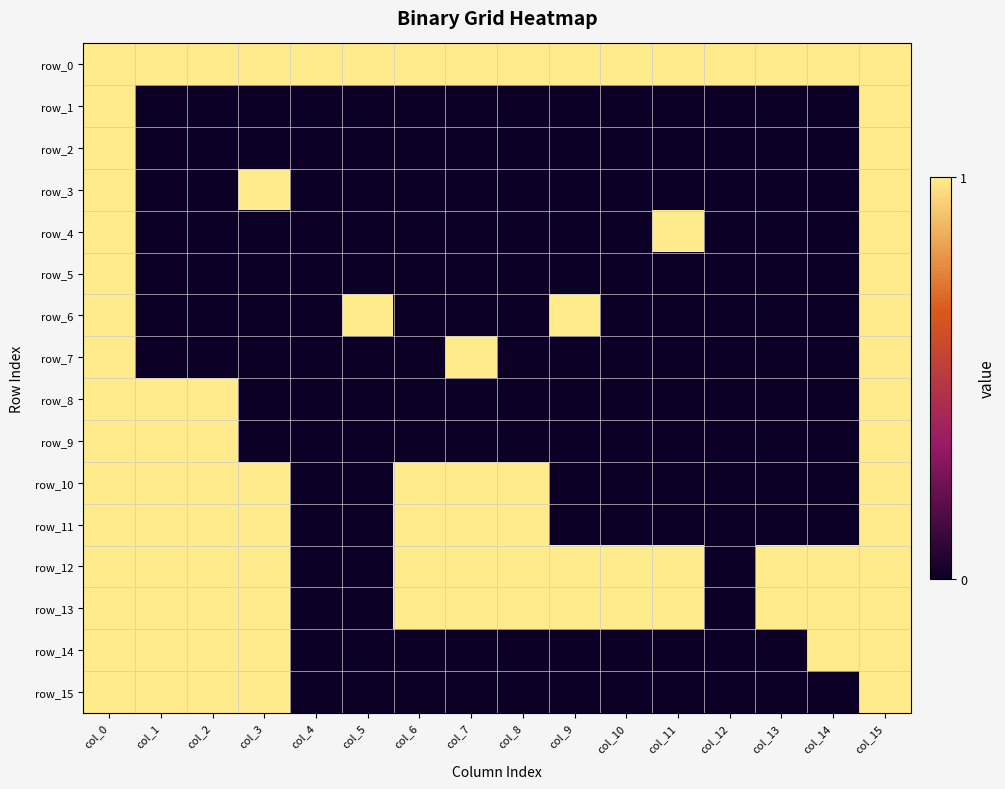

At which category does the chart reach its peak across all series?

col_0